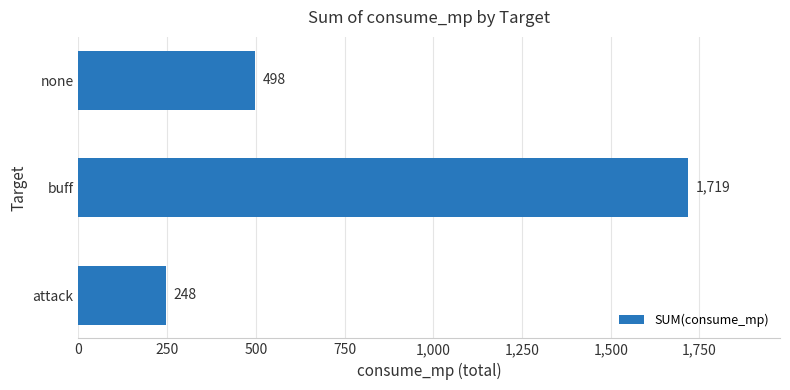

Is it true that the value at buff is 699?

False